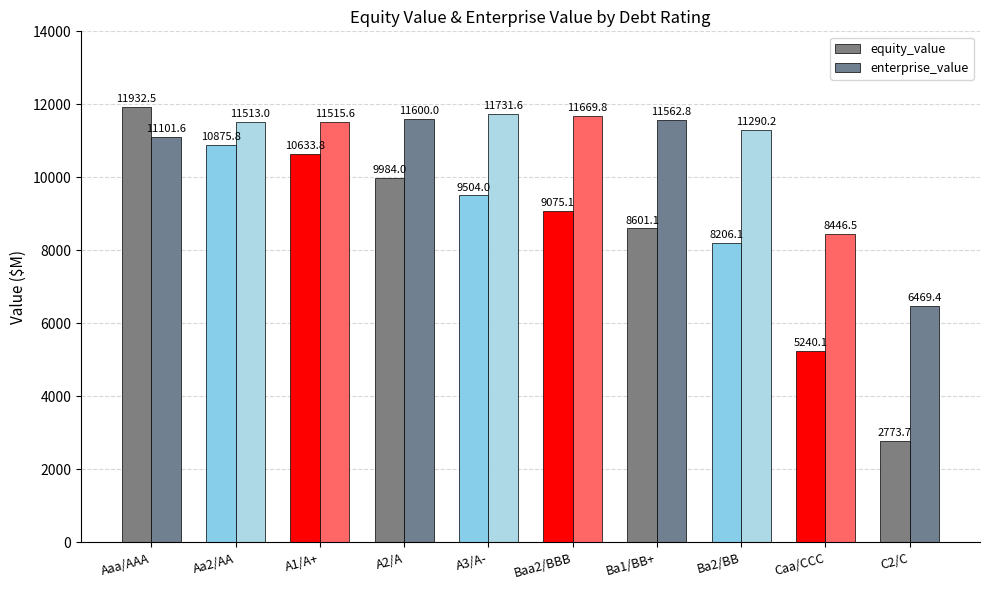

How many distinct data groups are displayed?

2